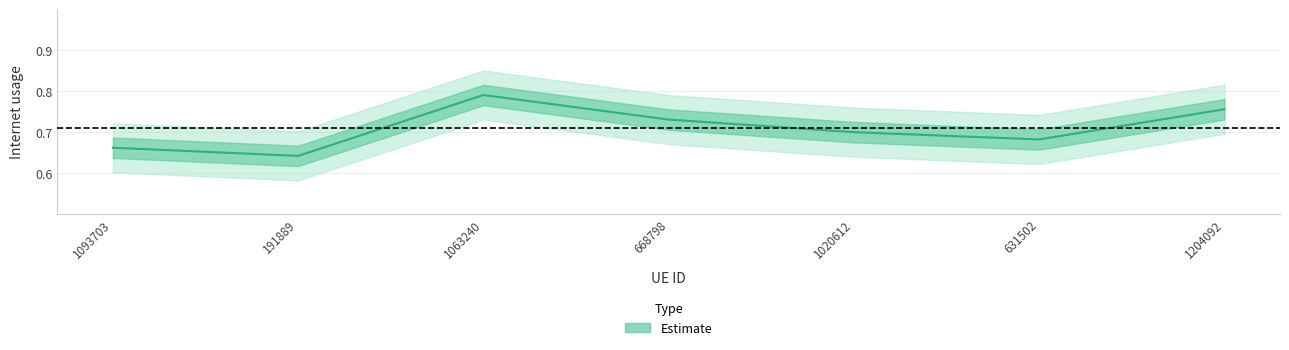

What position from the left is 1093703?

1